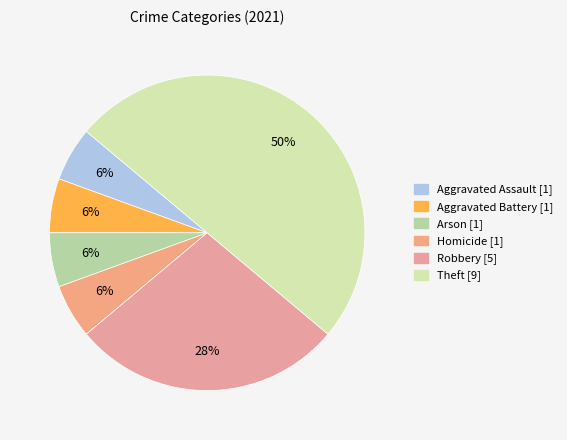

How many slices are in this pie chart?

6